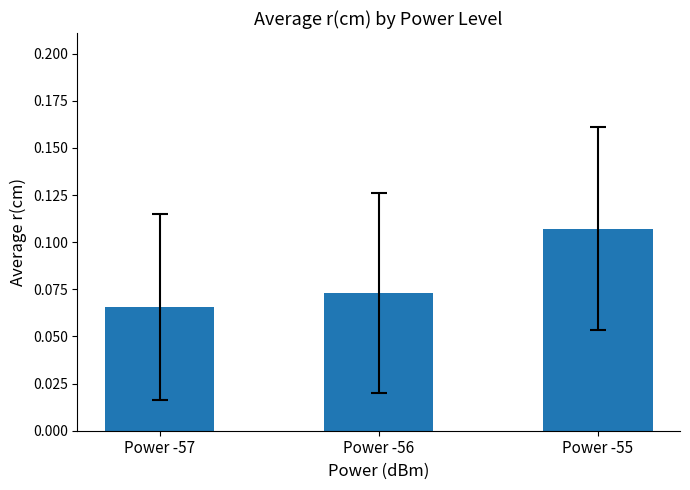

Which category has the lowest value across all series?

Power -57